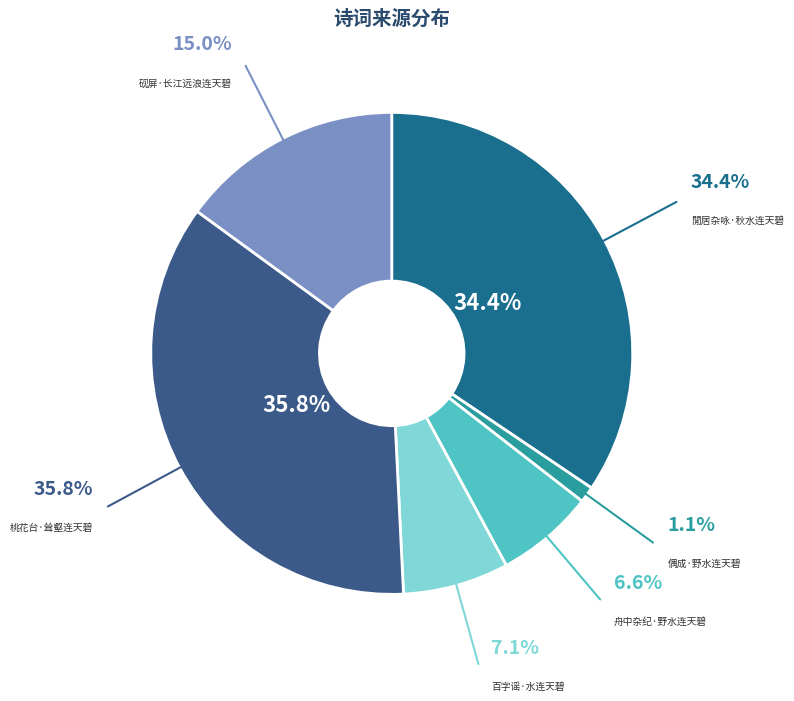

Does 閒居杂咏·秋水连天碧 represent more than half of the total?

No